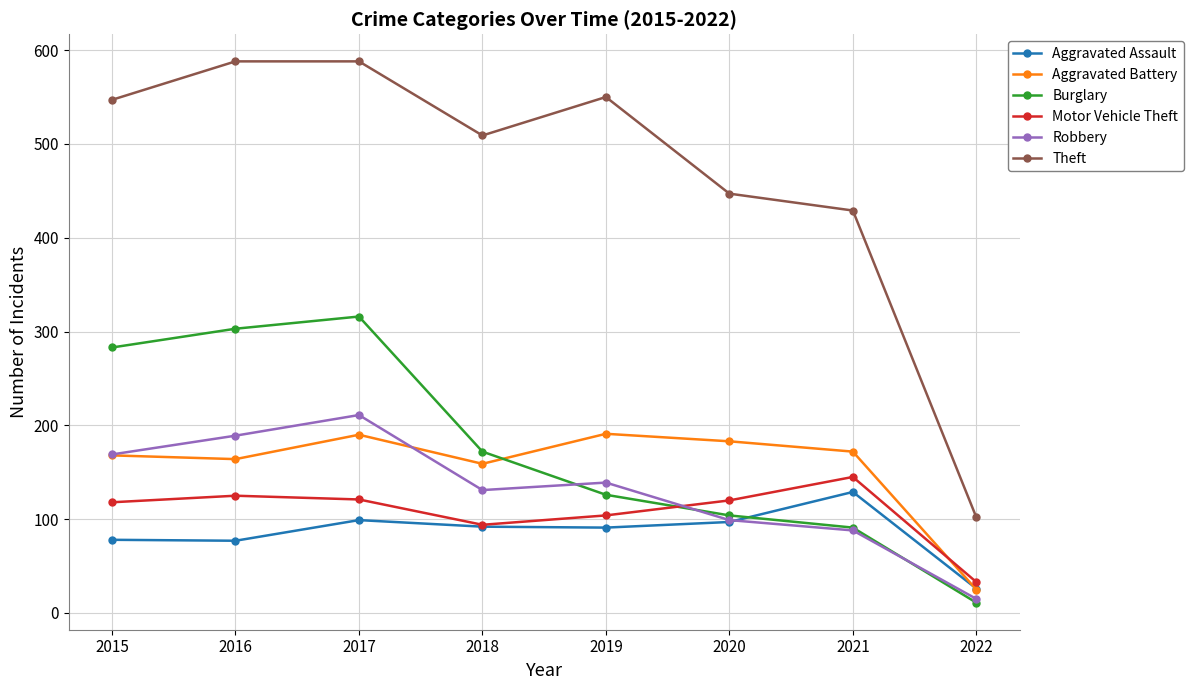

What are all the series names shown in the legend?

Aggravated Assault, Aggravated Battery, Burglary, Motor Vehicle Theft, Robbery, Theft